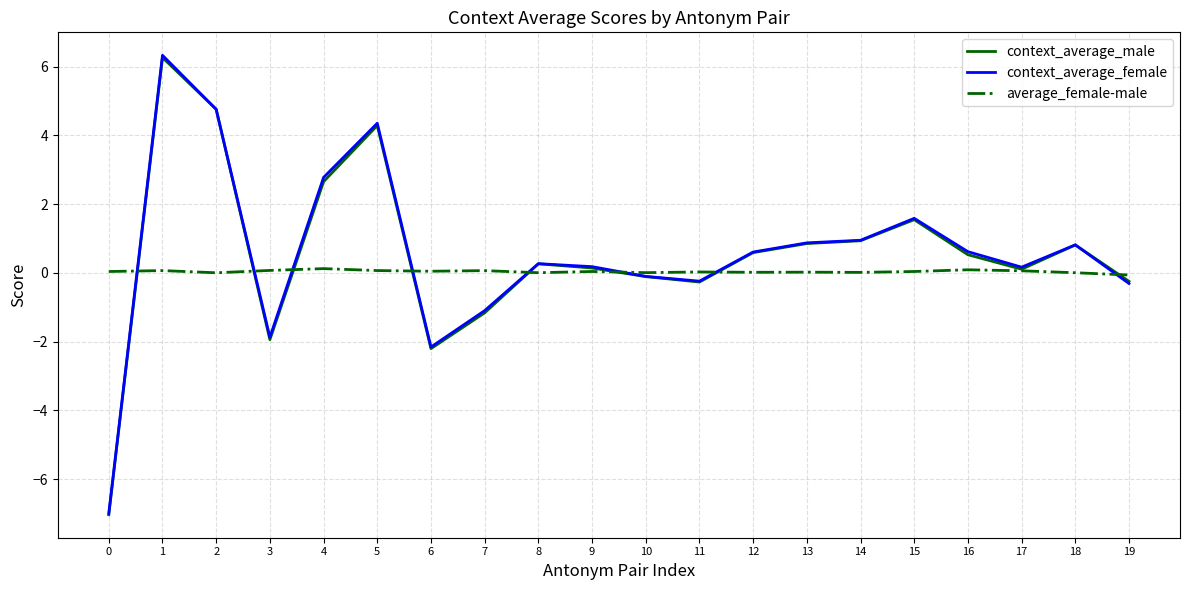

Is the value of context_average_male at 1 greater than the value of context_average_female at 5?

Yes